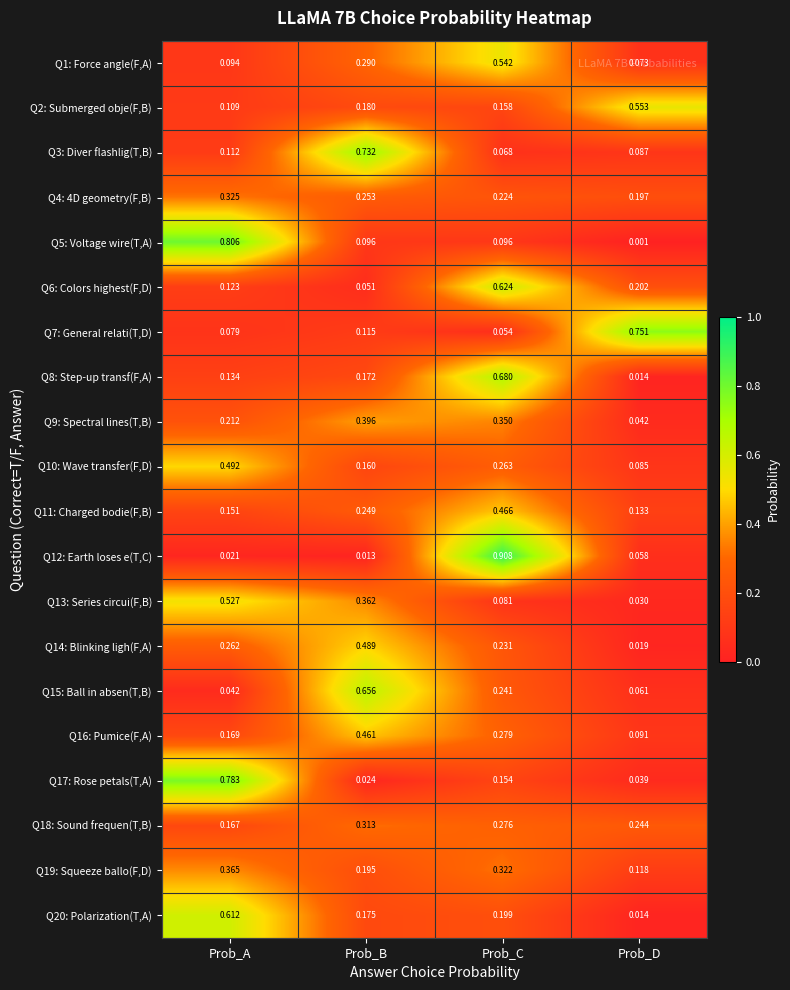

At which label is Q19: Squeeze ballo(F,D) closest to 0?

Prob_D